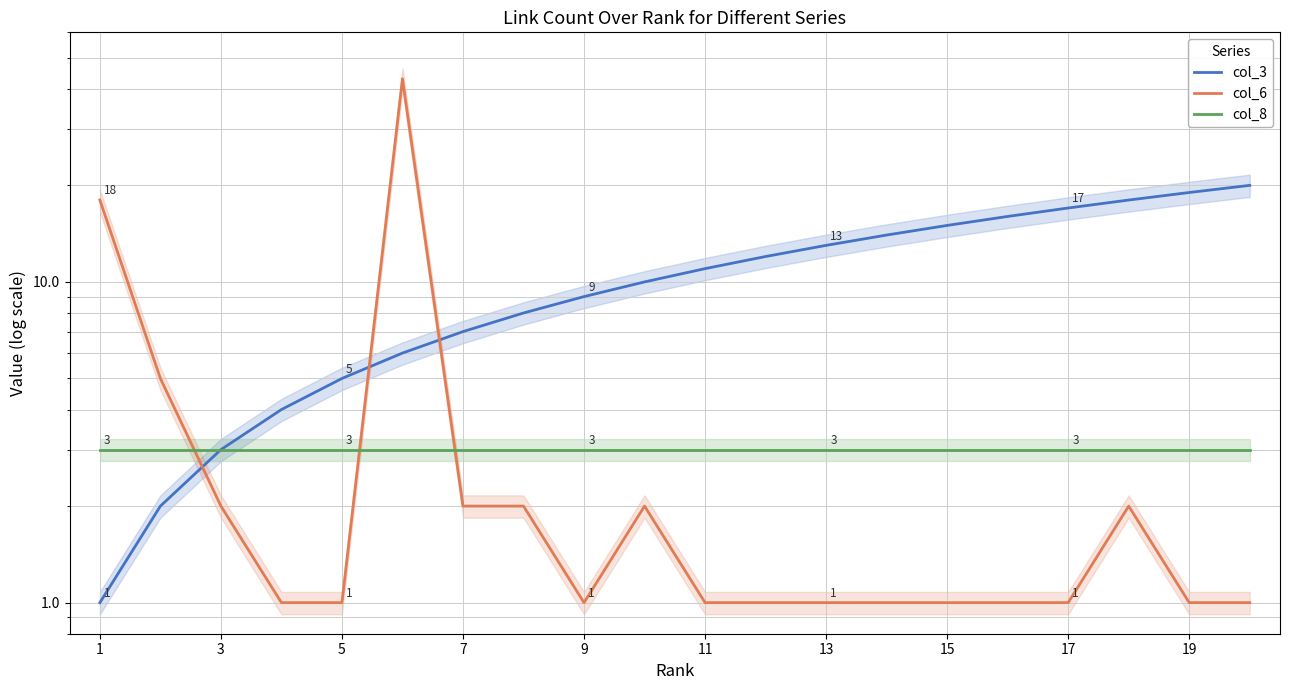

List the series in order of their overall mean, lowest first.

col_8, col_6, col_3